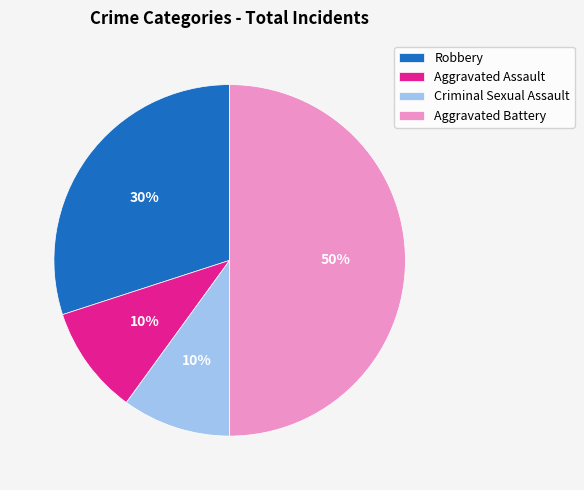

To the nearest percent, what is the difference between the largest and smallest slice percentages?

40%